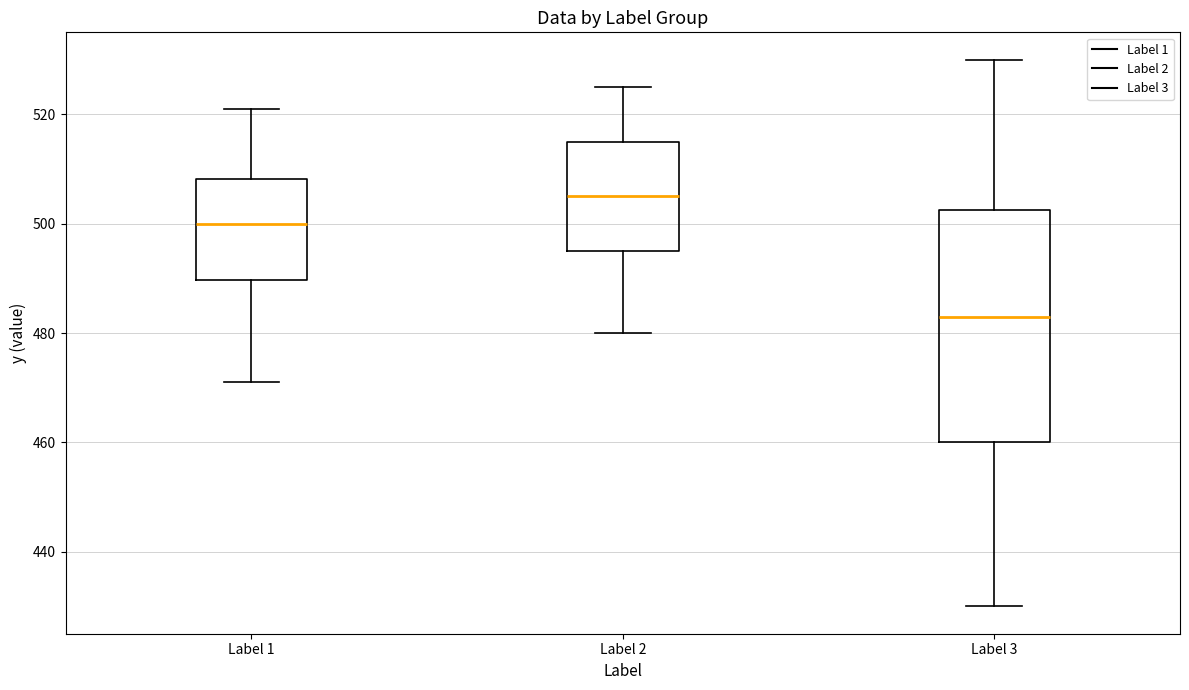

Comparing the boxes themselves (not the whiskers), which one is the tallest?

Label 3